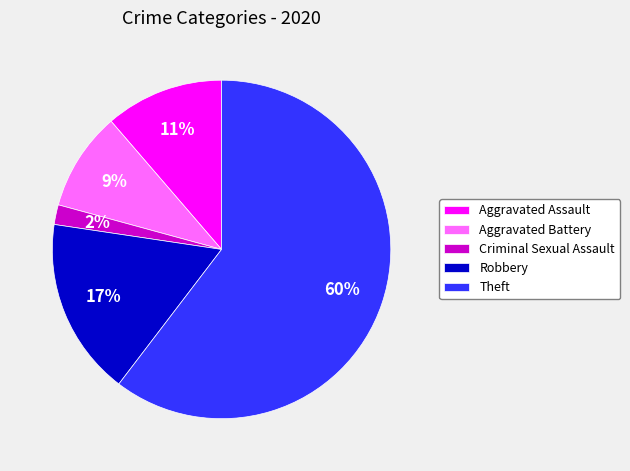

Between Aggravated Battery and Robbery, which is larger?

Robbery